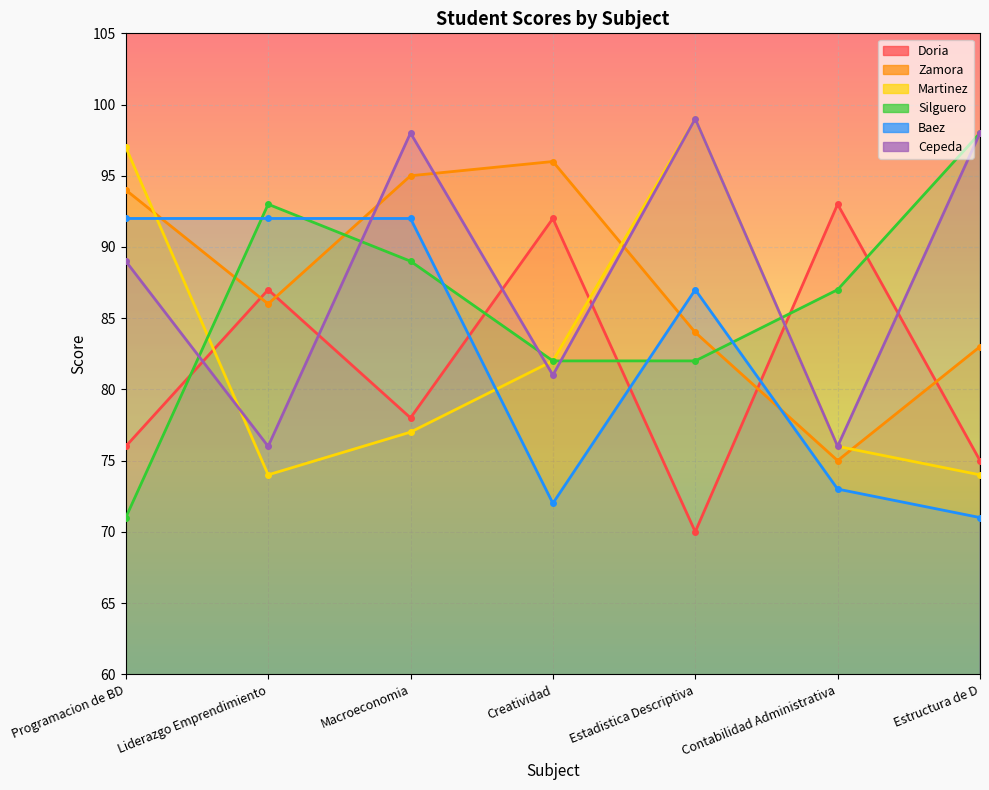

What is the average value of the Cepeda series?

88